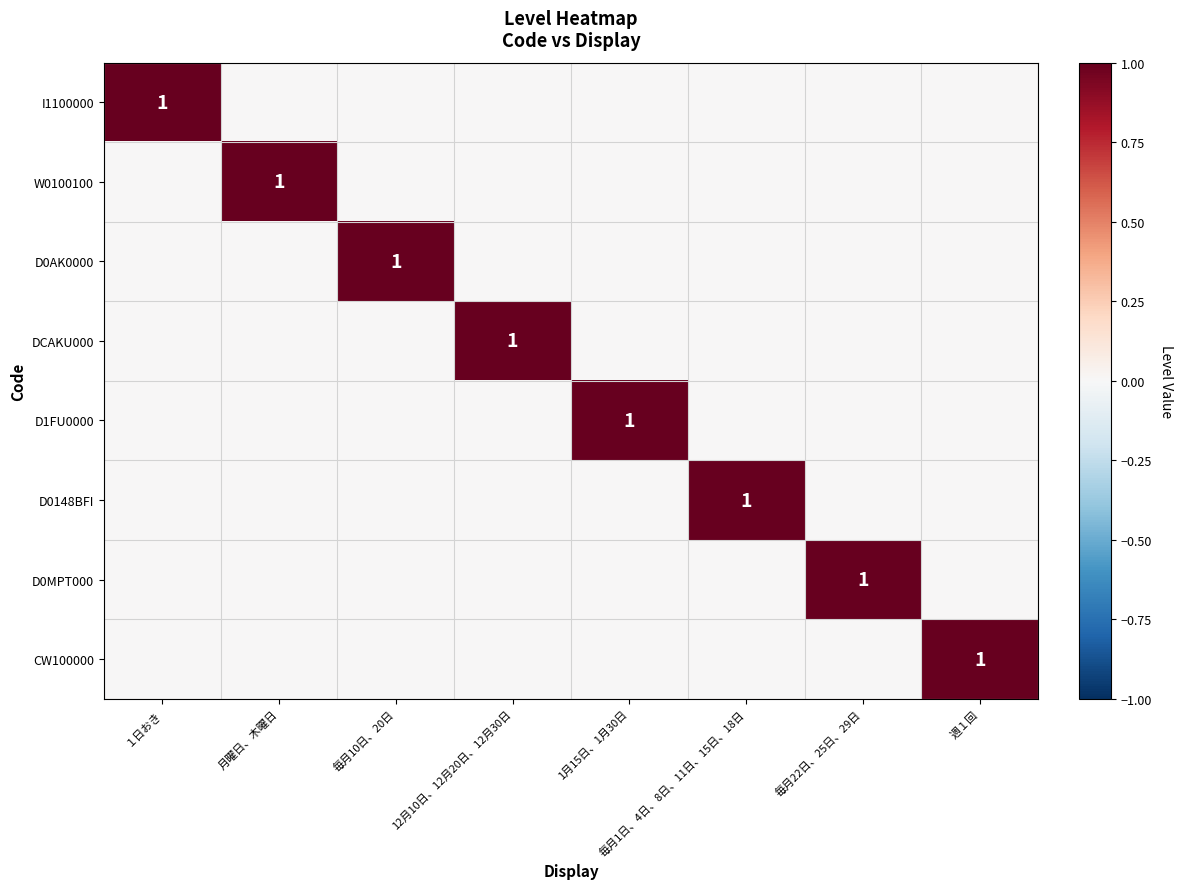

True or false: D0148BFI has a value of 2 at 毎月1日、4日、8日、11日、15日、18日.

False